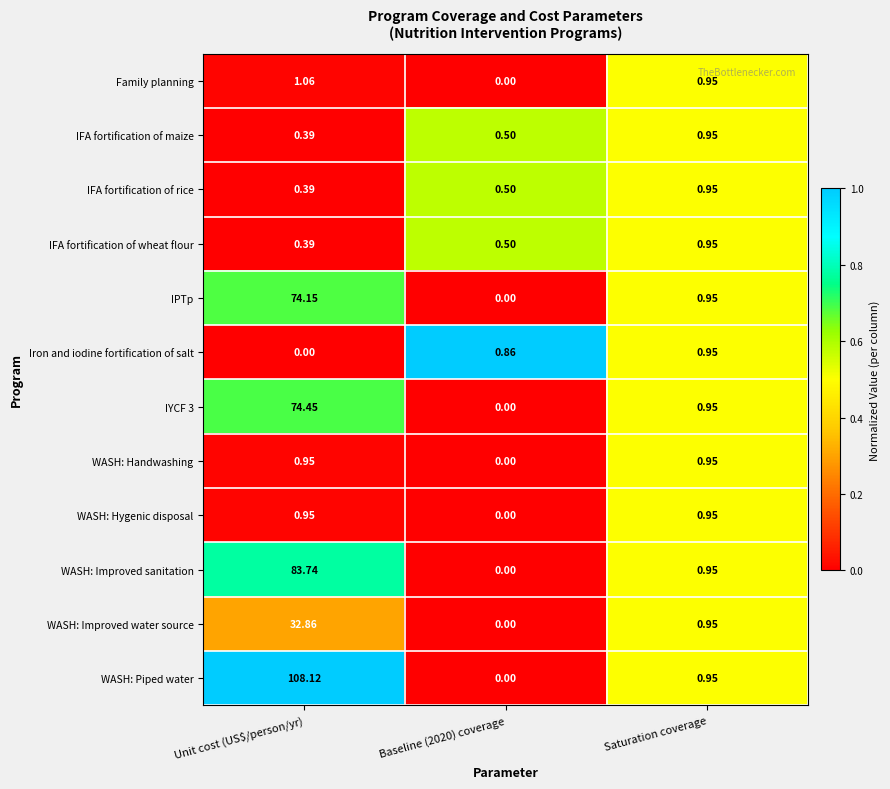

Which category has the highest value across all series?

Unit cost (US$/person/yr)